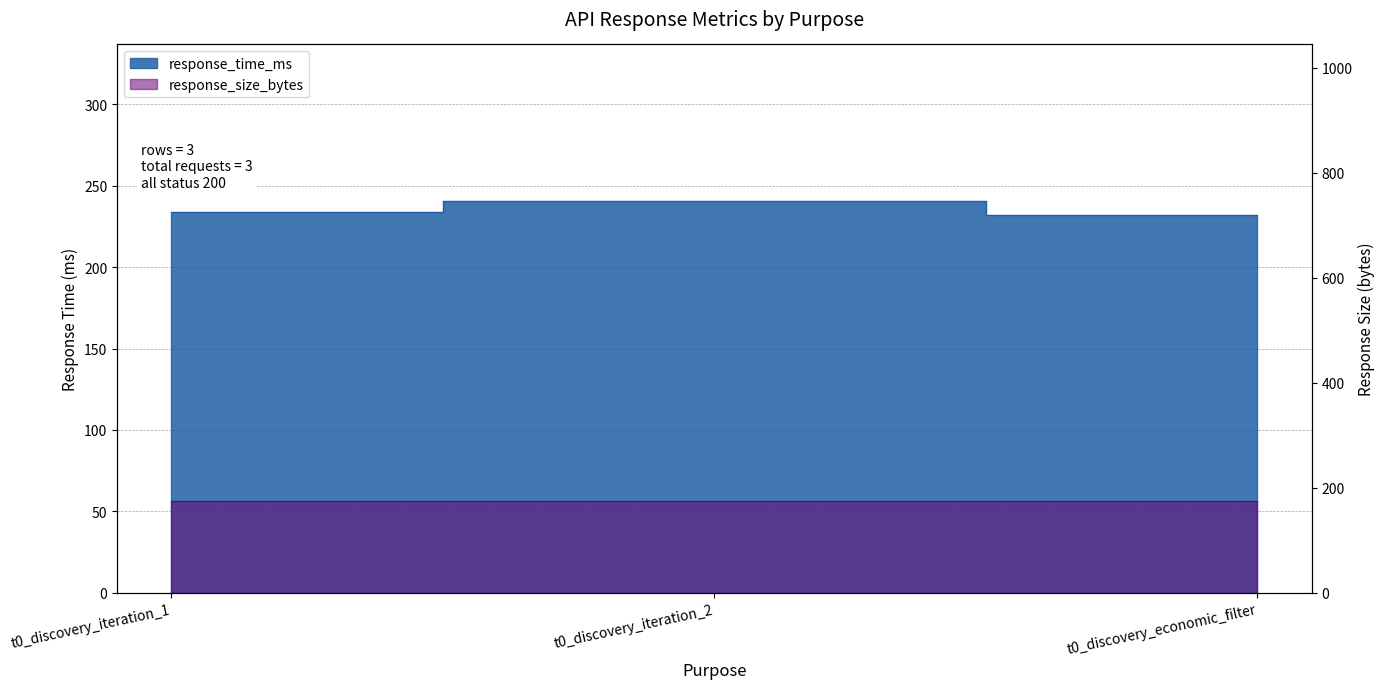

The chart shows a value of 233.6 at t0_discovery_iteration_1. True or false?

True